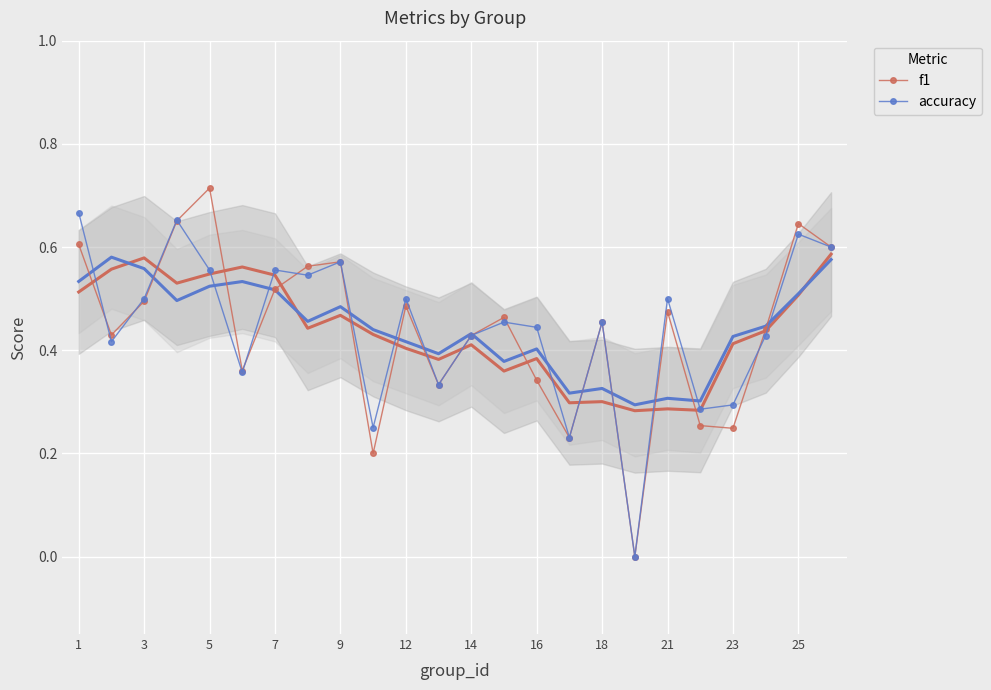

True or false: accuracy has more than 0 interior local peaks.

True